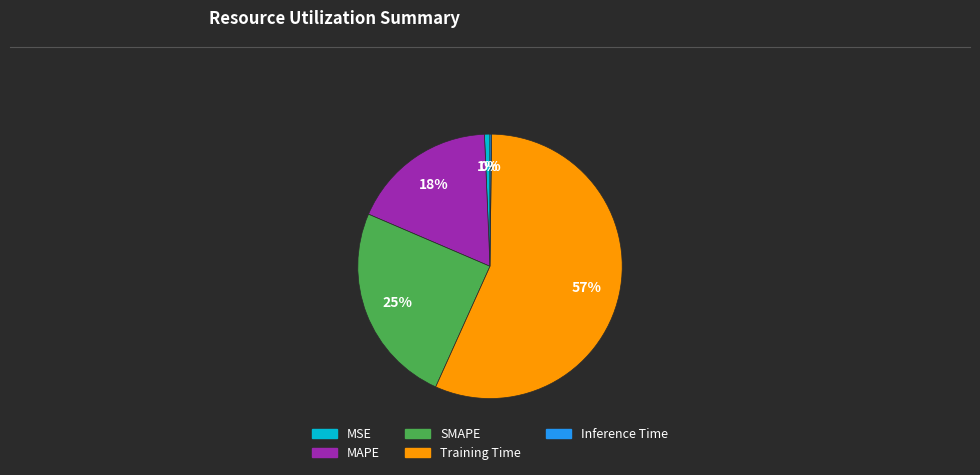

To the nearest percent, what percentage of the pie is SMAPE?

25%